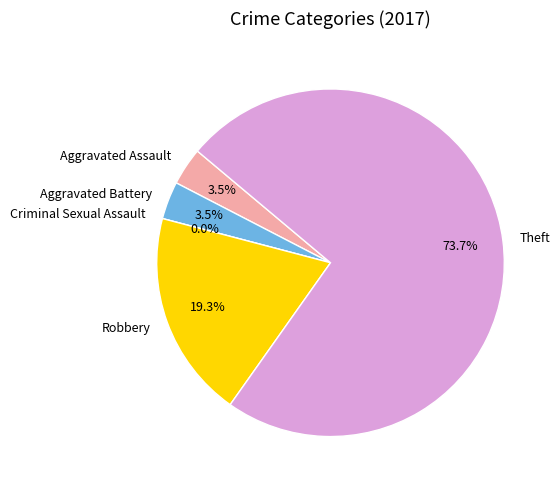

Rank the categories by value from highest to lowest.

Theft, Robbery, Aggravated Assault, Aggravated Battery, Criminal Sexual Assault